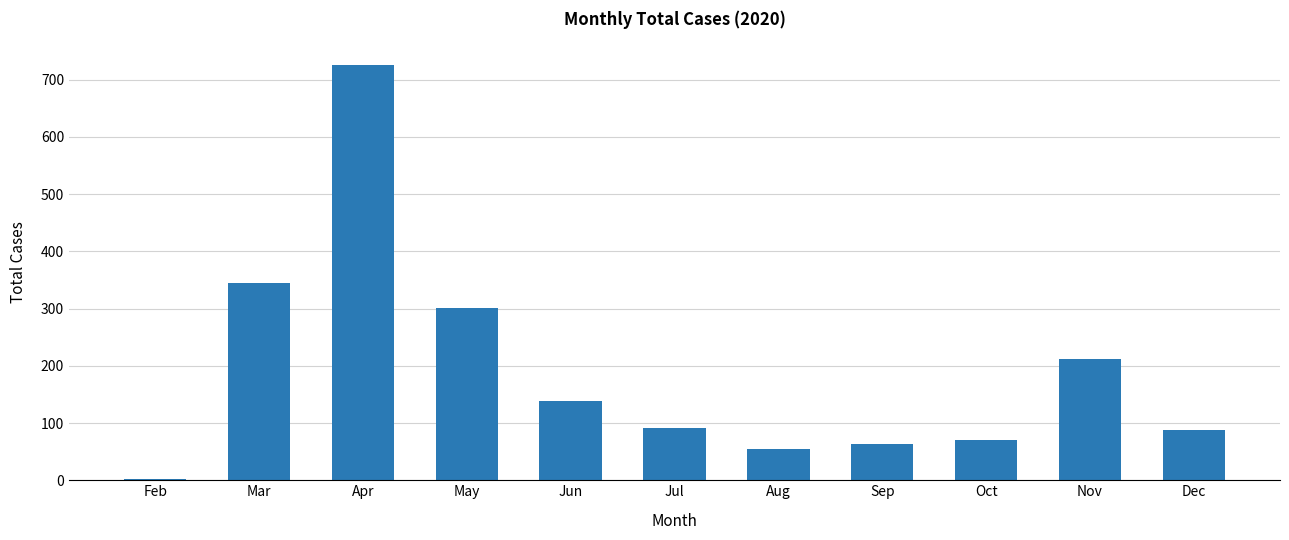

Count the number of data series in this chart.

1